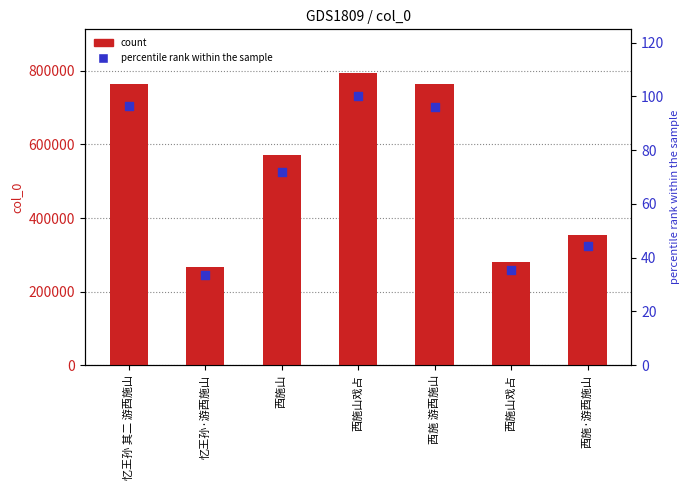

Is the value of percentile rank within the sample at 西施山戏占 greater than the value of col_0 at 西施山戏占?

No